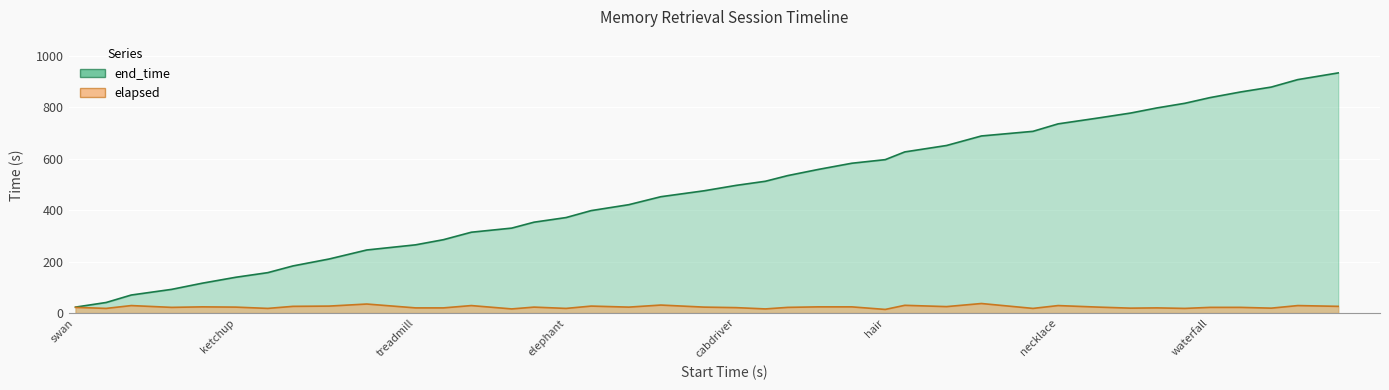

The value of end_time at baby is 217. True or false?

False